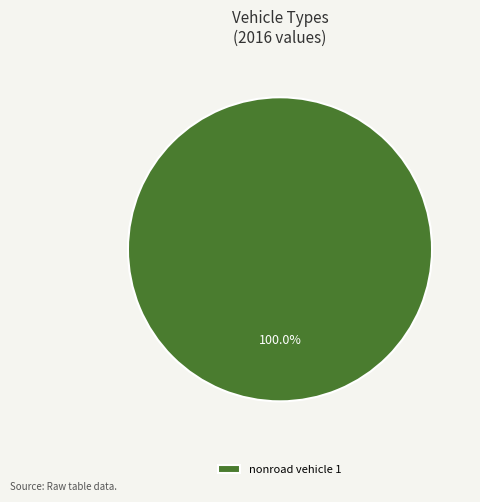

Which slice represents more than half of the pie?

nonroad vehicle 1